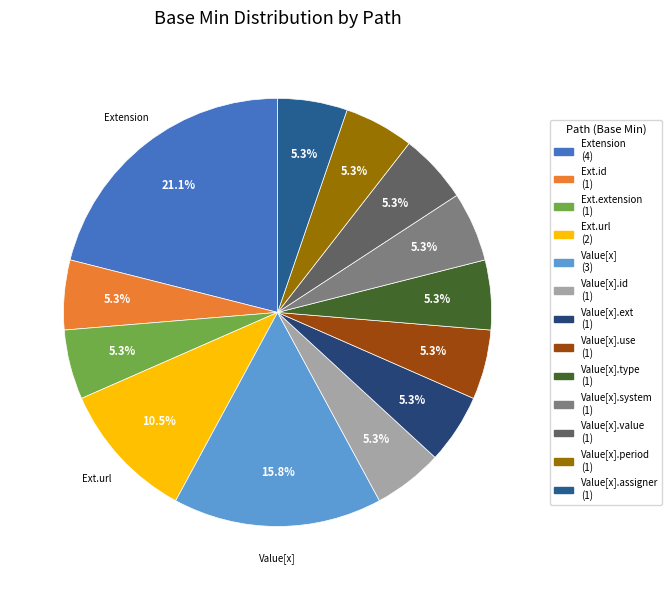

How many segments does this pie chart have?

13